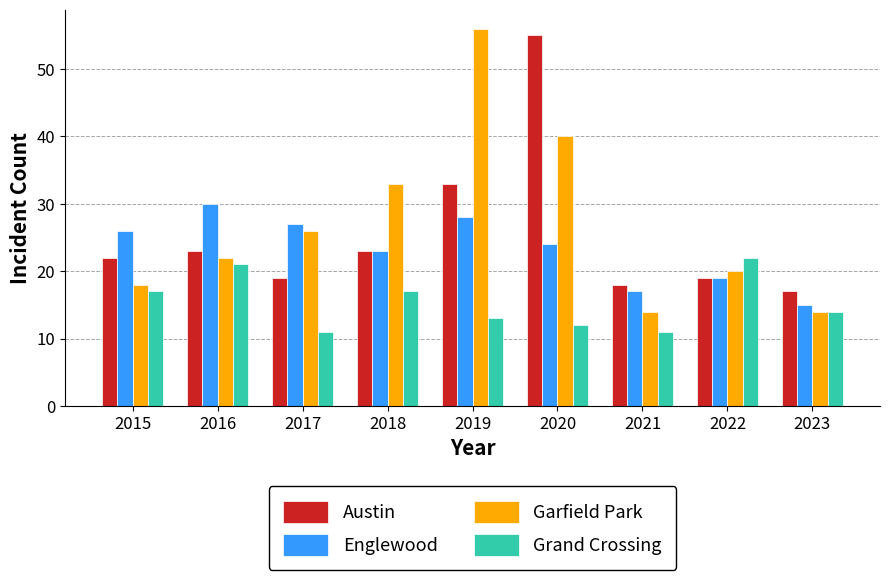

What is the value of the Grand Crossing bar at the 8th from the left?

22